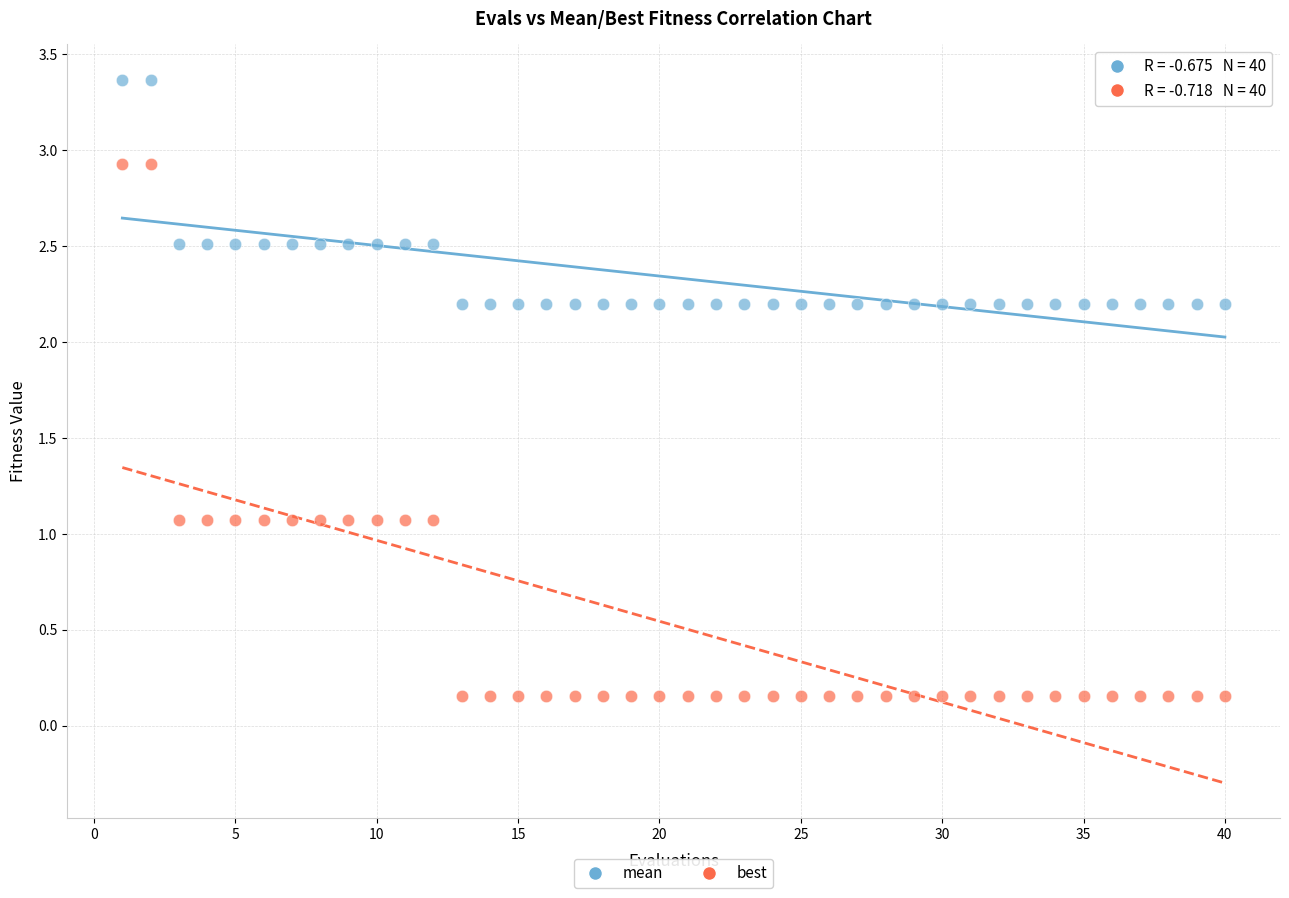

Across all data points, what is the range of X values (max minus min)?

39.0